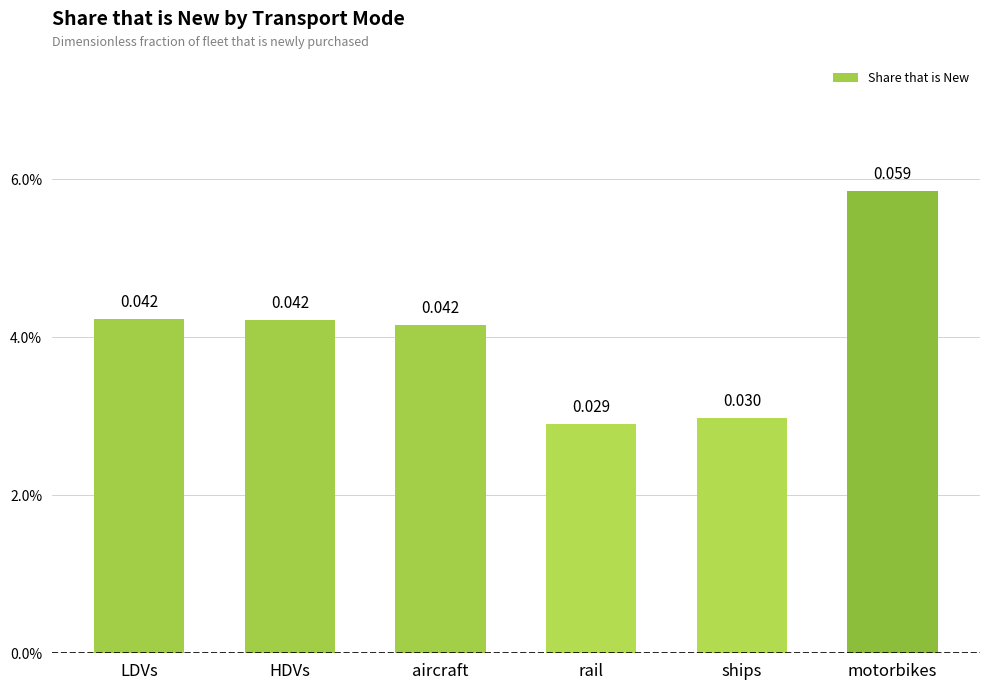

Between HDVs and rail, which is larger?

HDVs